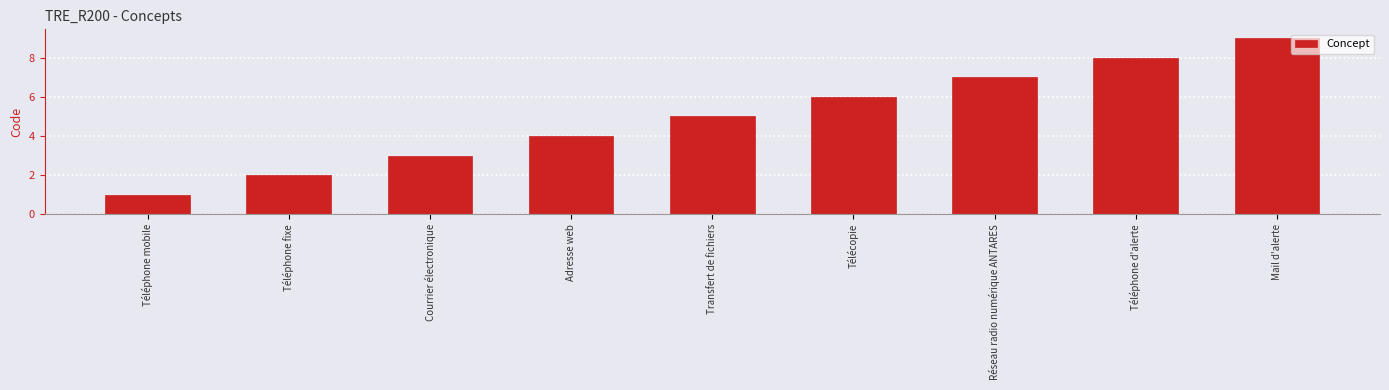

Reading left to right, what are all the values shown in this chart?

1	2	3	4	5	6	7	8	9